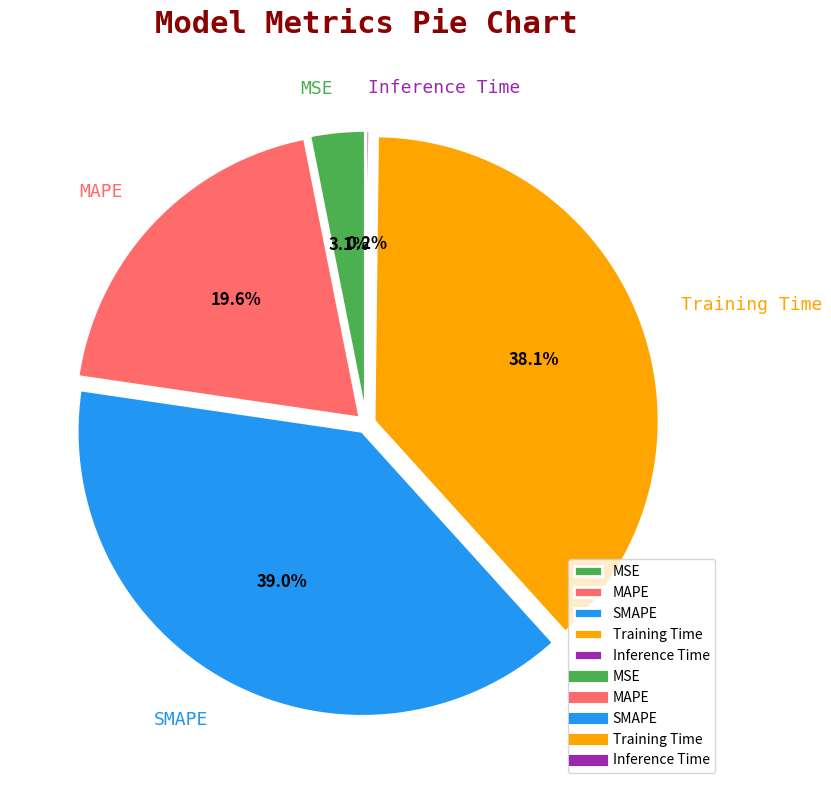

What percentage do SMAPE and MAPE together represent?

58.6%